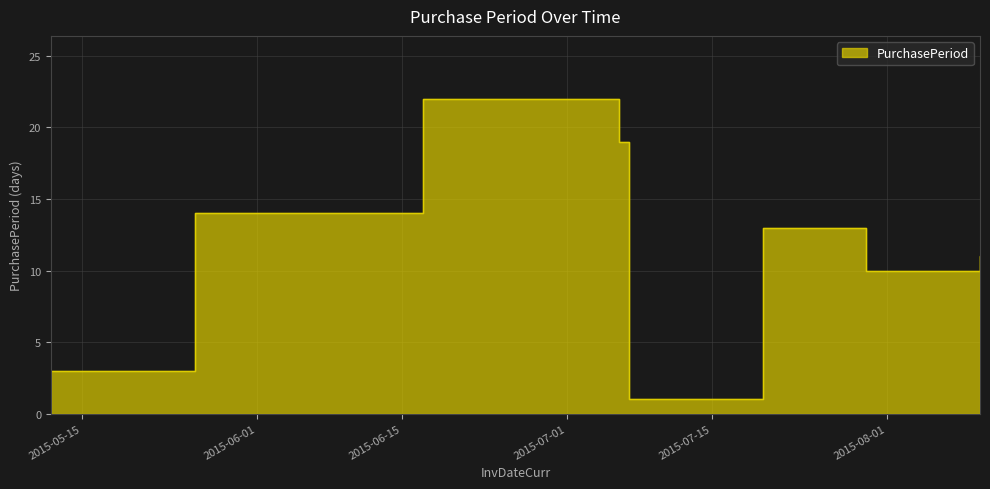

What is the label of the 8th point from the left?

2015-08-10